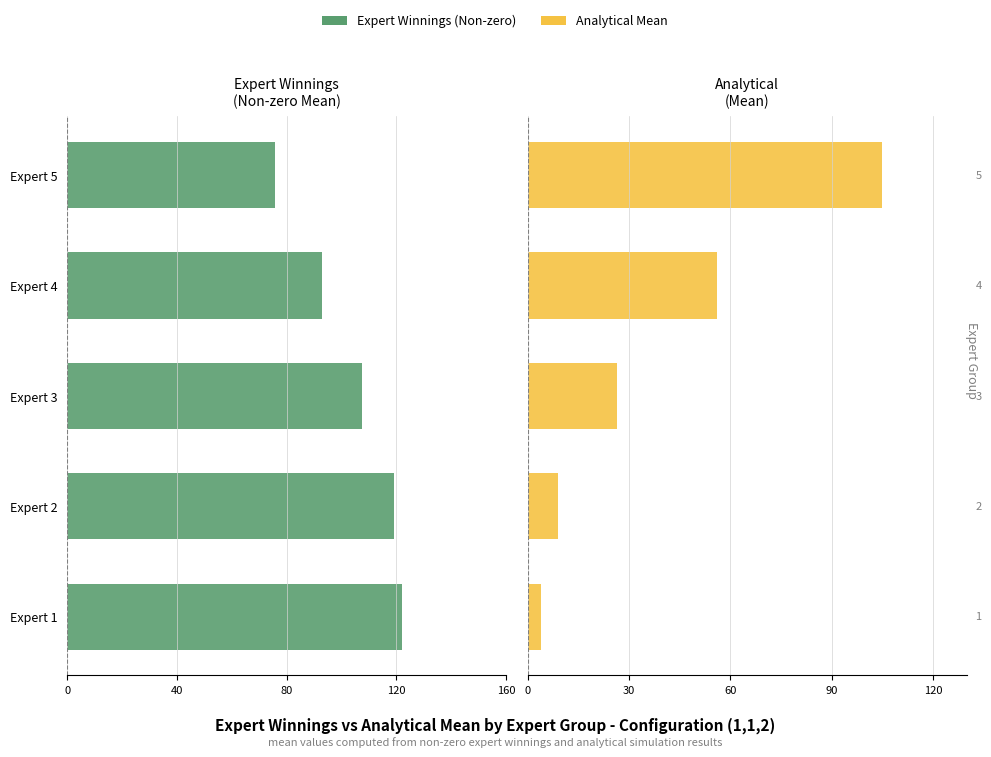

How many values in the Analytical Mean series exceed 26?

3